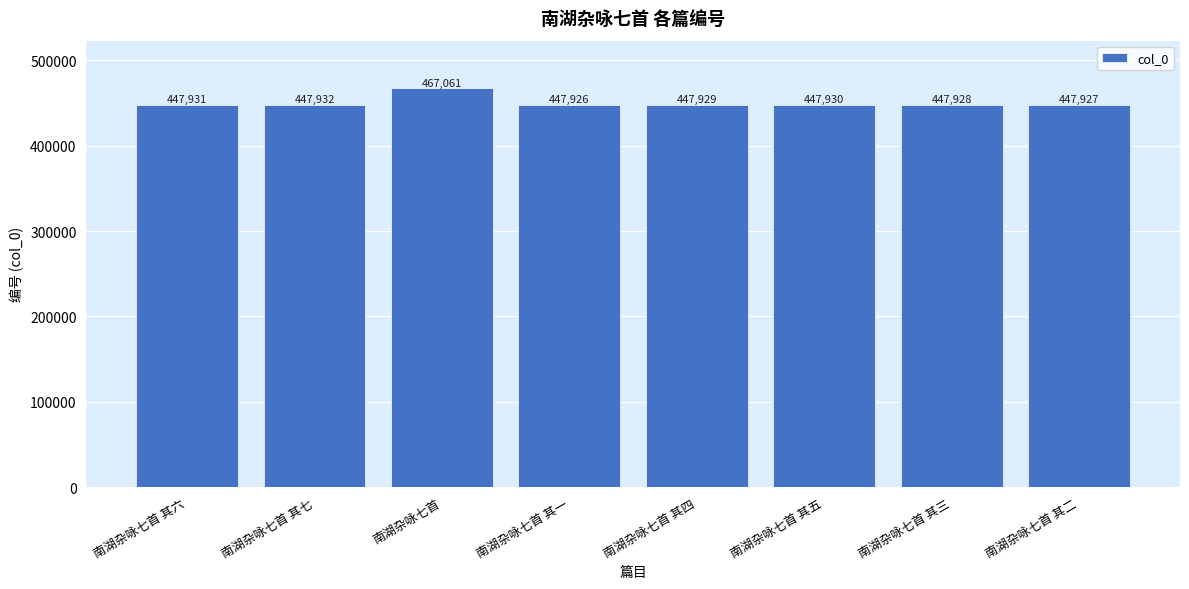

Rank the categories by value from highest to lowest.

南湖杂咏七首, 南湖杂咏七首 其七, 南湖杂咏七首 其六, 南湖杂咏七首 其五, 南湖杂咏七首 其四, 南湖杂咏七首 其三, 南湖杂咏七首 其二, 南湖杂咏七首 其一